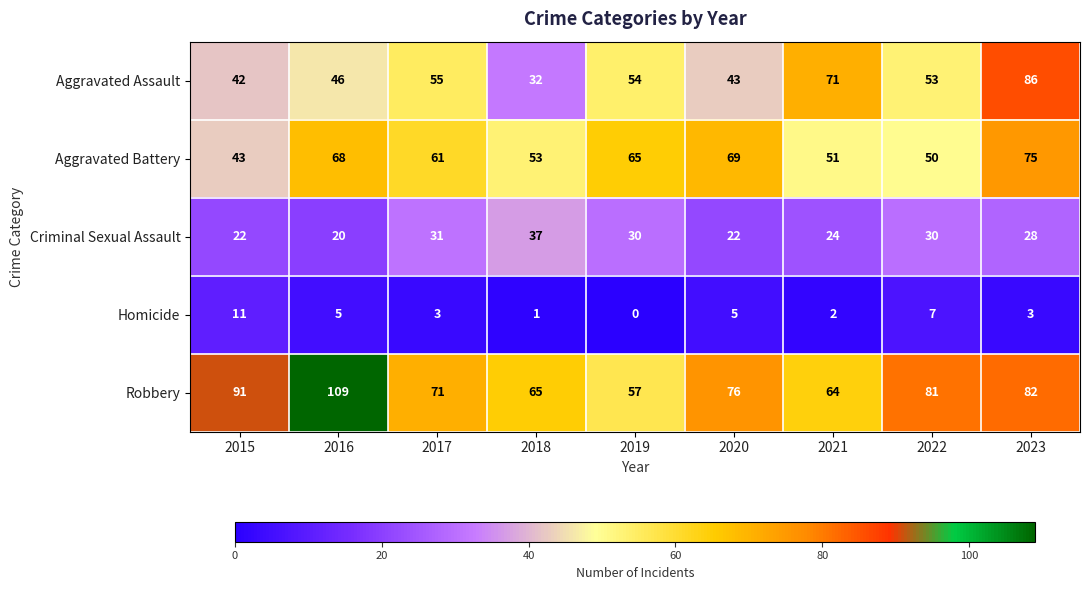

At how many categories does at least one series exceed 92?

1